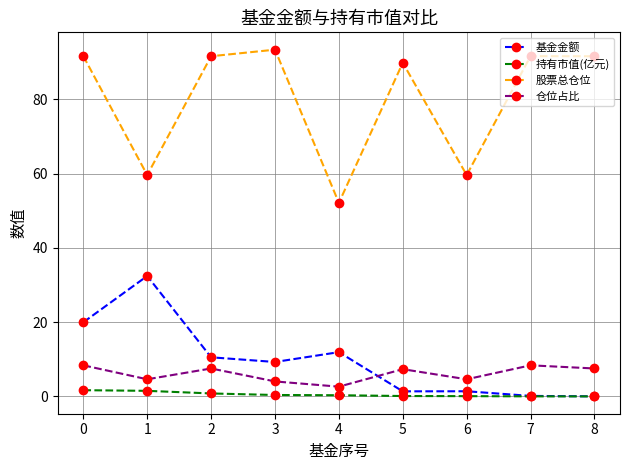

List the series in order of their peak value, highest first.

股票总仓位, 基金金额, 仓位占比, 持有市值(亿元)